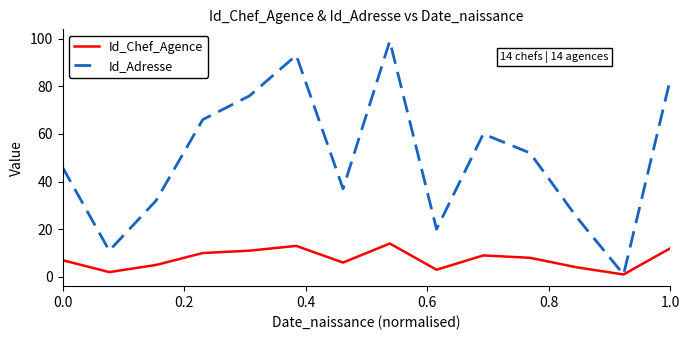

Which series has the largest total across all categories?

Id_Adresse